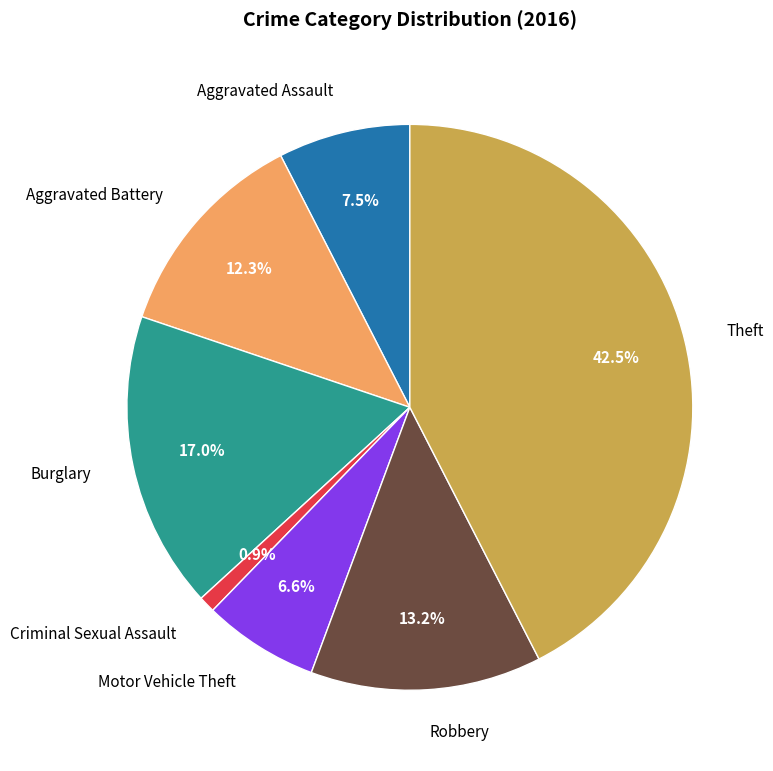

Rank the categories by value from highest to lowest.

Theft, Burglary, Robbery, Aggravated Battery, Aggravated Assault, Motor Vehicle Theft, Criminal Sexual Assault